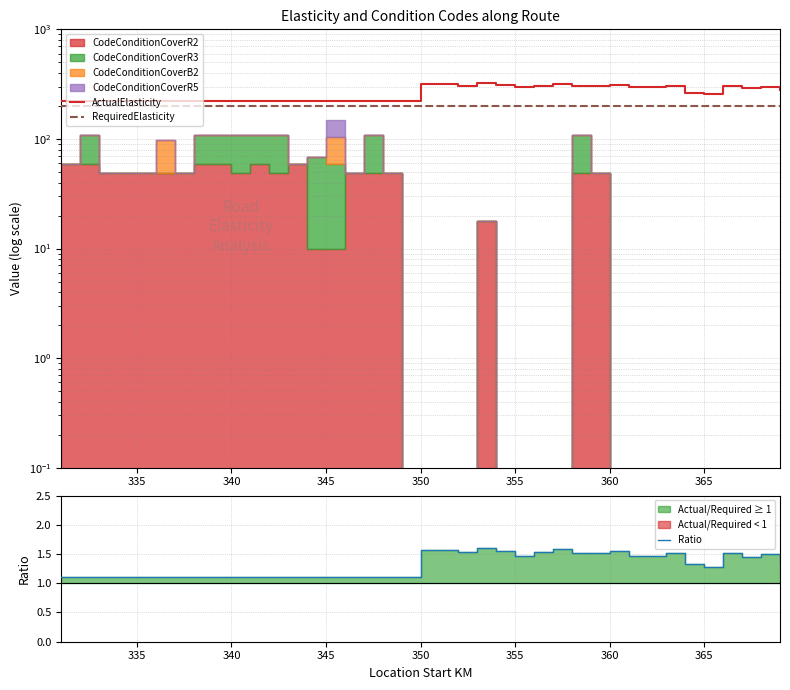

Reading right to left, transcribe all the data shown in this chart.

ActualElasticity: 277.0	299.0	289.0	302.0	257.0	265.0	305.0	295.0	295.0	311.0	302.0	305.0	318.0	307.0	295.0	311.0	322.0	307.0	315.0	315.0	222.0	222.0	222.0	222.0	222.0	222.0	222.0	222.0	222.0	222.0	222.0	222.0	222.0	222.0	222.0	222.0	222.0	222.0	222.0
RequiredElasticity: 200.0	200.0	200.0	200.0	200.0	200.0	200.0	200.0	200.0	200.0	200.0	200.0	200.0	200.0	200.0	200.0	200.0	200.0	200.0	200.0	200.0	200.0	200.0	200.0	200.0	200.0	200.0	200.0	200.0	200.0	200.0	200.0	200.0	200.0	200.0	200.0	200.0	200.0	200.0
Ratio: 1.4	1.5	1.4	1.5	1.3	1.3	1.5	1.5	1.5	1.6	1.5	1.5	1.6	1.5	1.5	1.6	1.6	1.5	1.6	1.6	1.1	1.1	1.1	1.1	1.1	1.1	1.1	1.1	1.1	1.1	1.1	1.1	1.1	1.1	1.1	1.1	1.1	1.1	1.1